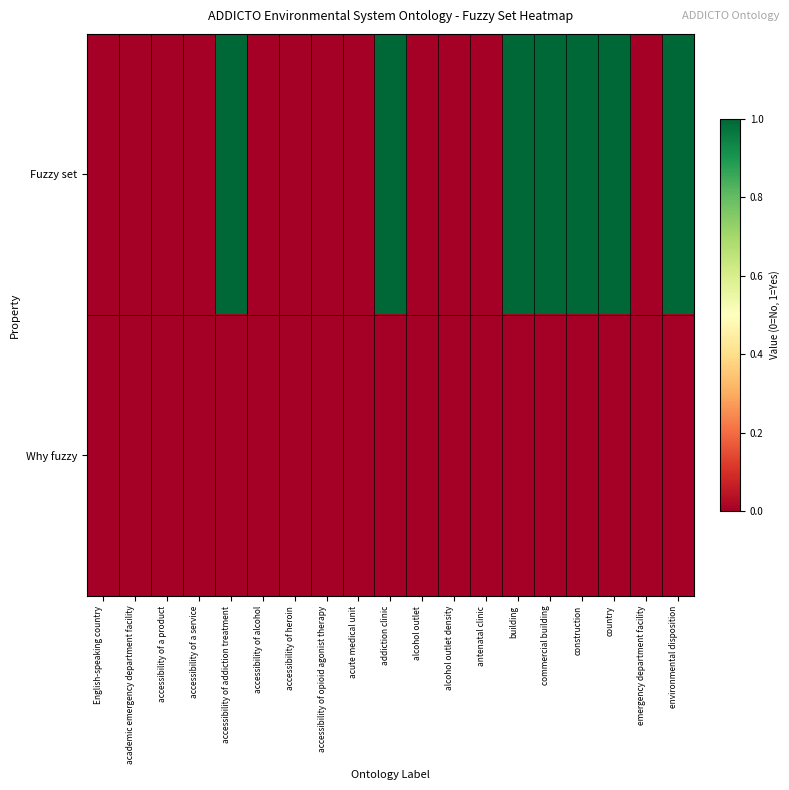

Which label corresponds to the largest value in the chart?

accessibility of addiction treatment